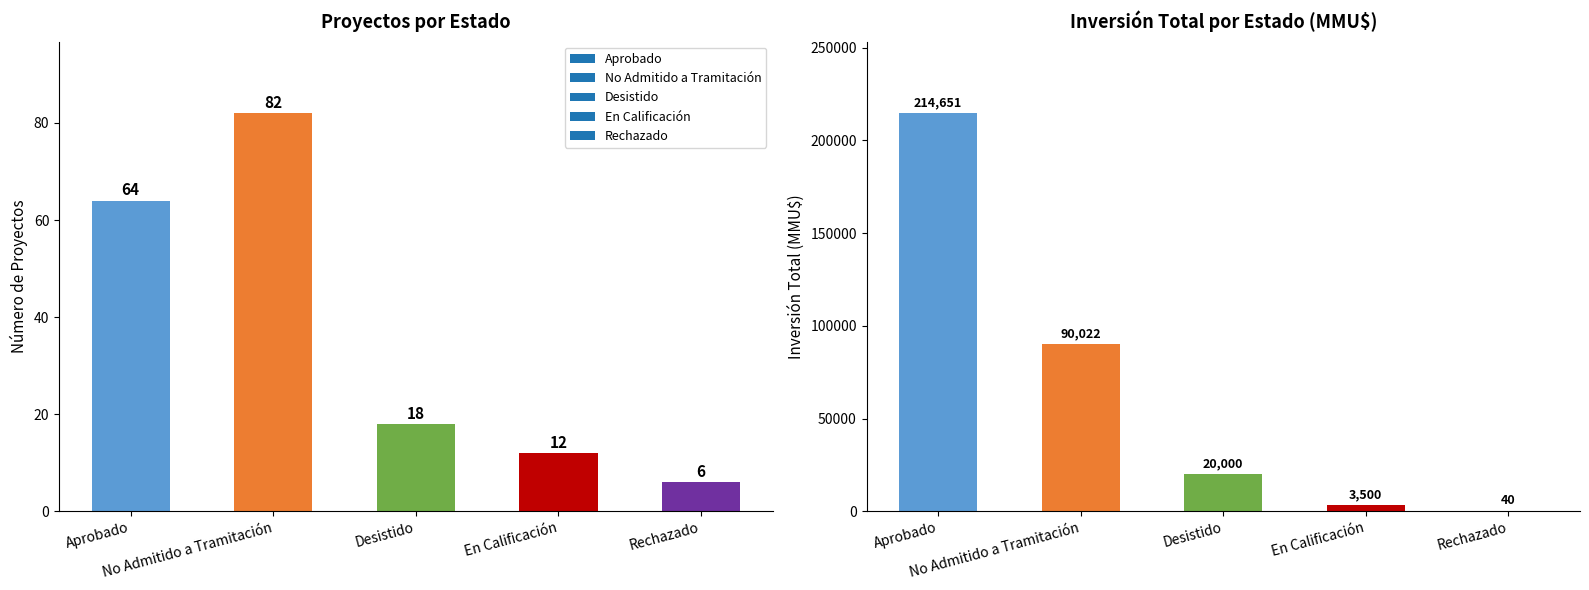

What is the difference between the second highest and second lowest values in the Count series?

52